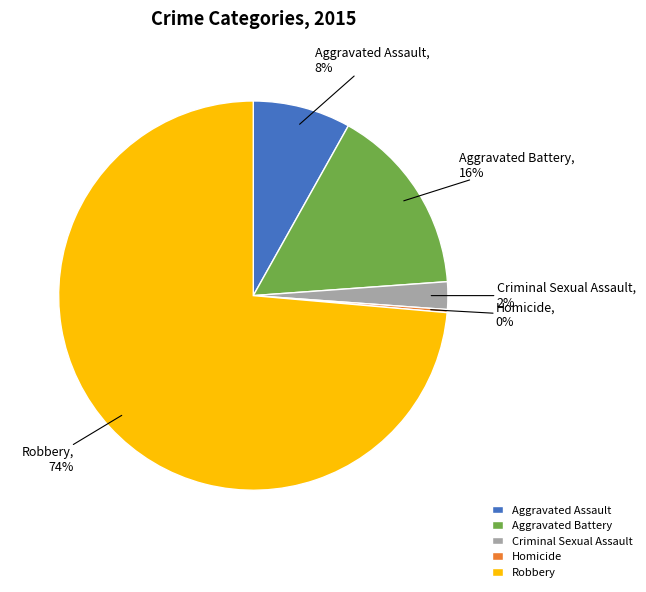

Between Aggravated Assault and Robbery, which is larger?

Robbery